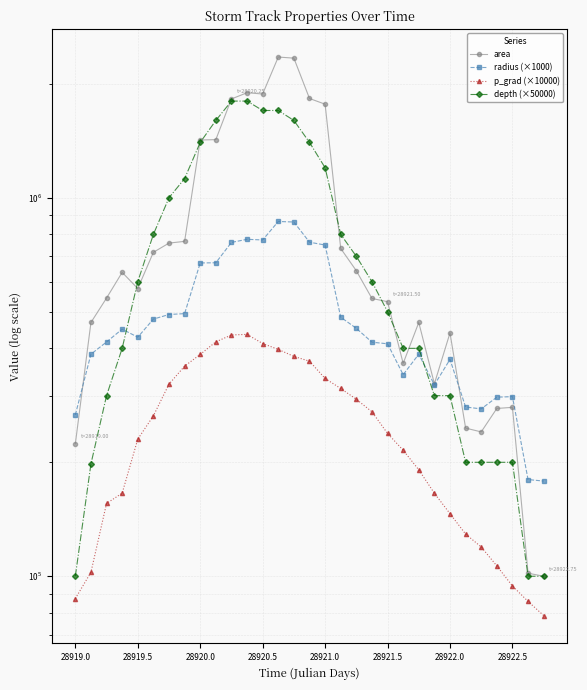

True or false: p_grad (×10000) and area cross at least once.

False